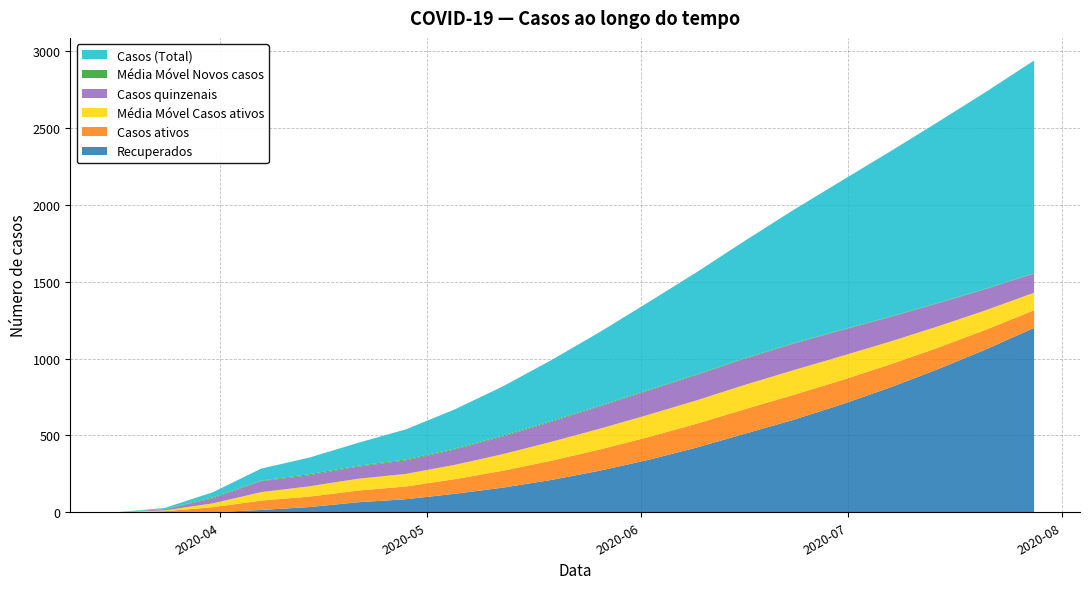

Reading left to right, transcribe all the data shown in this chart.

Recuperados: 0=0.0	1=0.0	2=0.0	3=15.0	4=34.0	5=65.0	6=85.0	7=120.0	8=160.0	9=210.0	10=270.0	11=340.0	12=420.0	13=510.0	14=600.0	15=700.0	16=810.0	17=930.0	18=1060.0	19=1200.0
Casos ativos: 0=0.0	1=7.0	2=33.0	3=61.0	4=68.0	5=76.0	6=83.0	7=95.0	8=110.0	9=125.0	10=138.0	11=148.0	12=155.0	13=160.0	14=162.0	15=158.0	16=150.0	17=140.0	18=128.0	19=115.0
Média Móvel Casos ativos: 0=0.0	1=5.0	2=25.0	3=55.0	4=67.0	5=77.0	6=82.0	7=93.0	8=108.0	9=123.0	10=135.0	11=145.0	12=152.0	13=158.0	14=161.0	15=157.0	16=149.0	17=139.0	18=127.0	19=114.0
Casos quinzenais: 0=0.0	1=7.0	2=33.0	3=71.0	4=72.0	5=79.0	6=88.0	7=100.0	8=115.0	9=130.0	10=145.0	11=158.0	12=165.0	13=170.0	14=172.0	15=168.0	16=160.0	17=150.0	18=138.0	19=125.0
Média Móvel Novos casos: 0=0.0	1=1.7	2=6.3	3=4.0	4=7.1	5=5.4	6=6.1	7=5.5	8=5.8	9=6.0	10=5.2	11=4.8	12=4.5	13=4.2	14=3.9	15=3.6	16=3.3	17=3.0	18=2.7	19=2.4
Casos (Total): 0=0.0	1=7.0	2=33.0	3=78.0	4=108.0	5=149.0	6=196.0	7=255.0	8=320.0	9=395.0	10=478.0	11=568.0	12=663.0	13=762.0	14=865.0	15=968.0	16=1072.0	17=1176.0	18=1280.0	19=1384.0